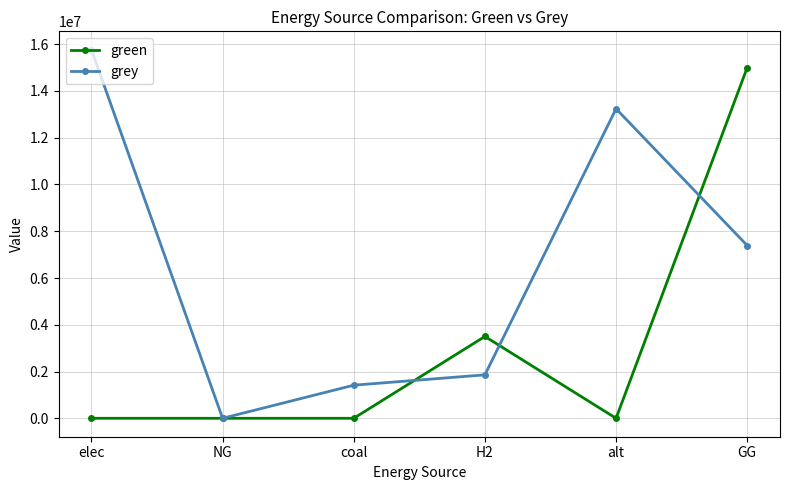

Reading right to left, what are all the values shown in this chart?

green: GG=15000000.0	alt=0.0	H2=3500000.0	coal=0.0	NG=0.0	elec=0.0
grey: GG=7390055.1	alt=13238578.4	H2=1858983.3	coal=1415458.4	NG=0.0	elec=15761672.6